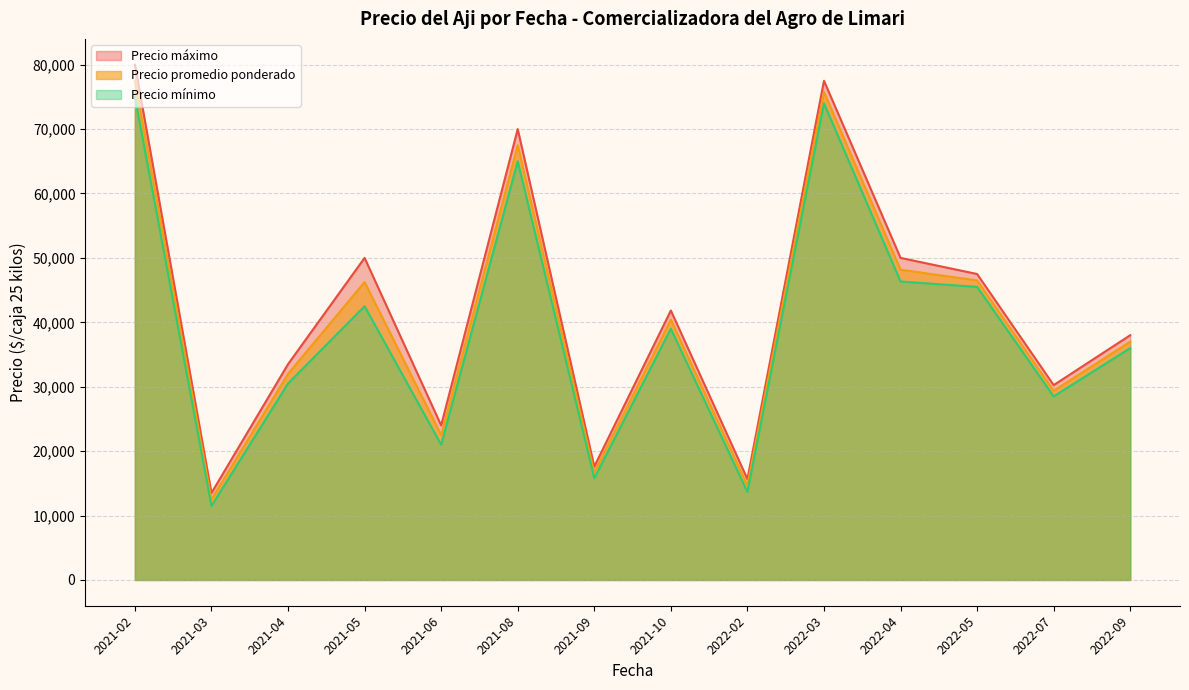

The value of Precio promedio ponderado at 2022-09 is 37000.0. True or false?

True